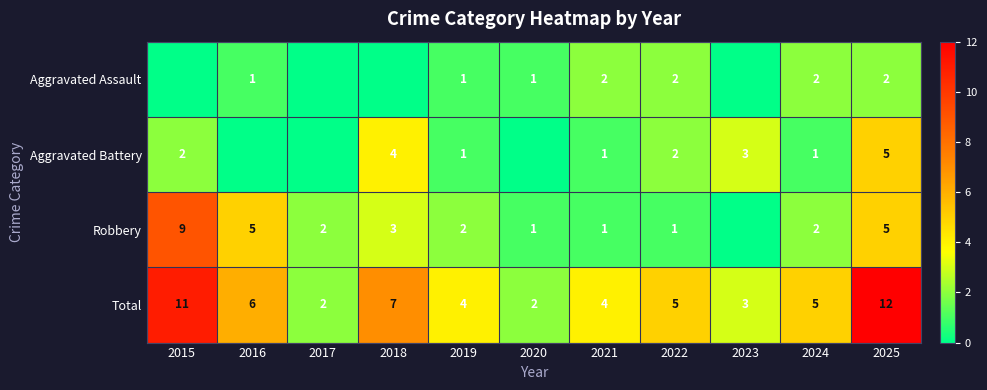

Is it true that Robbery equals 5 at 2016?

True